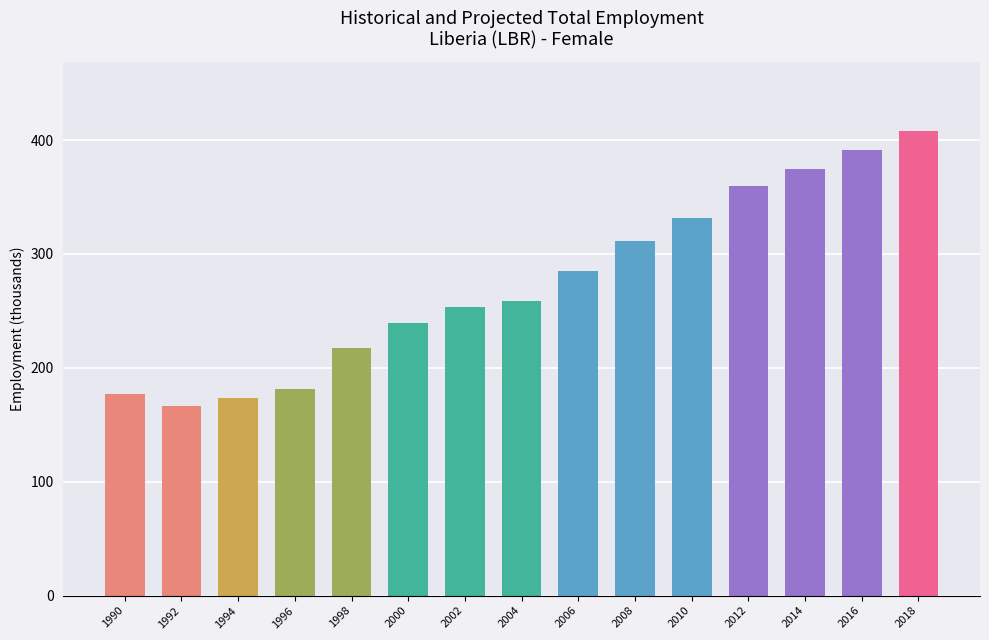

What is the ratio of the value at 2006 to the value at 1990?

1.6